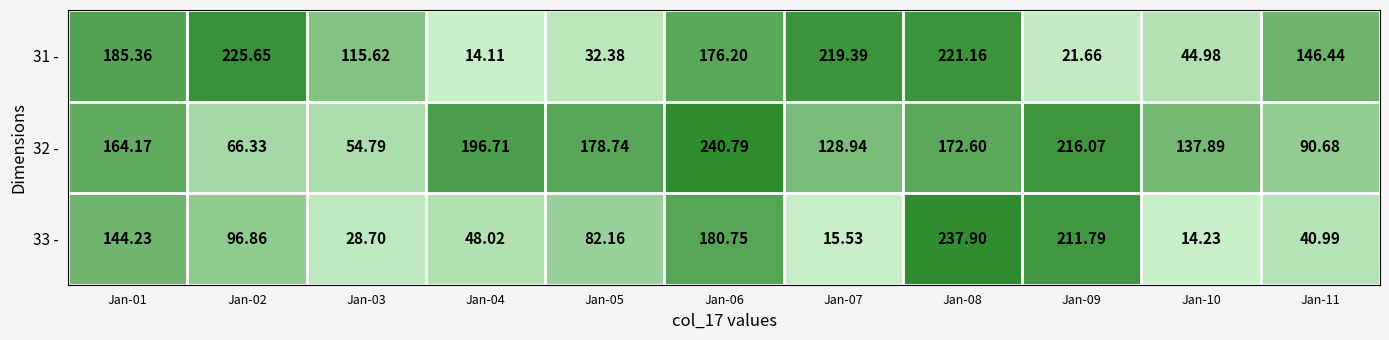

List the series in order of their overall mean, lowest first.

33 -, 31 -, 32 -